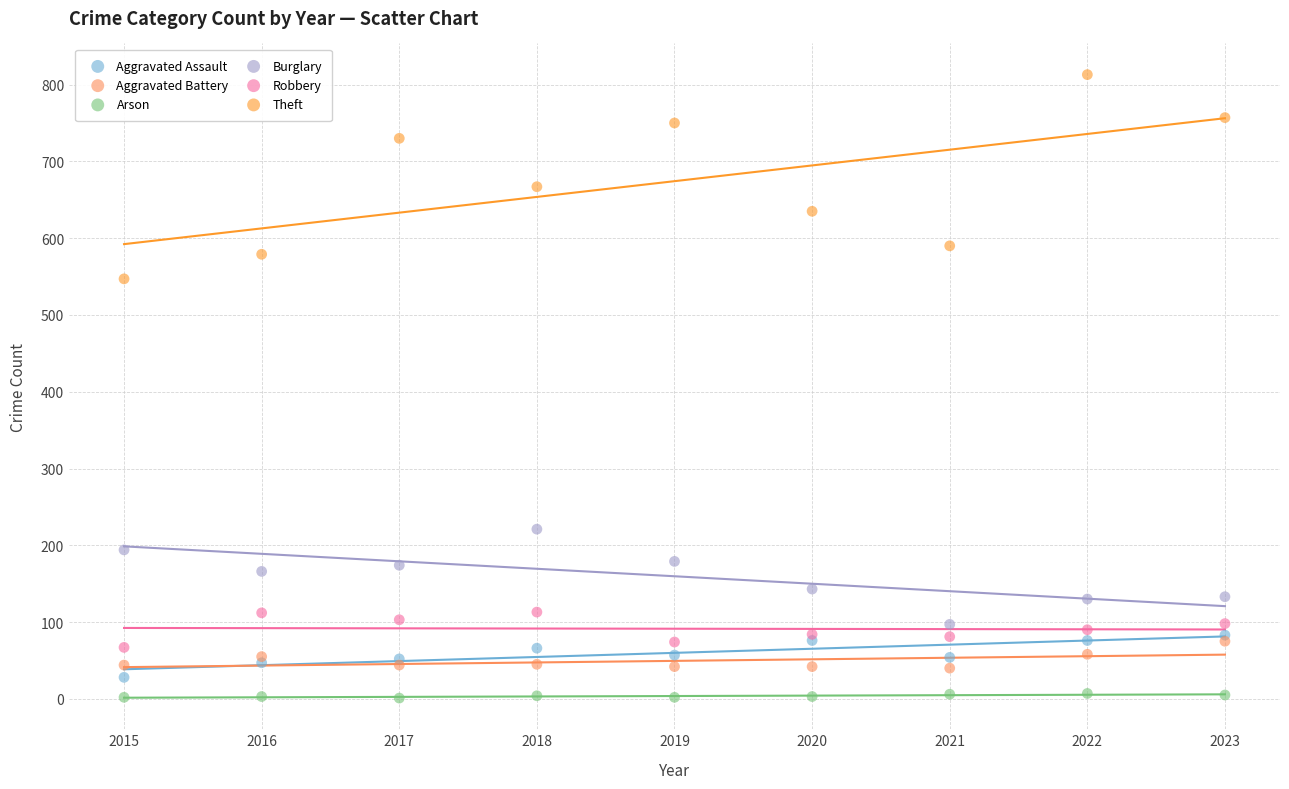

Across all series, what Y value is closest to 407?

547